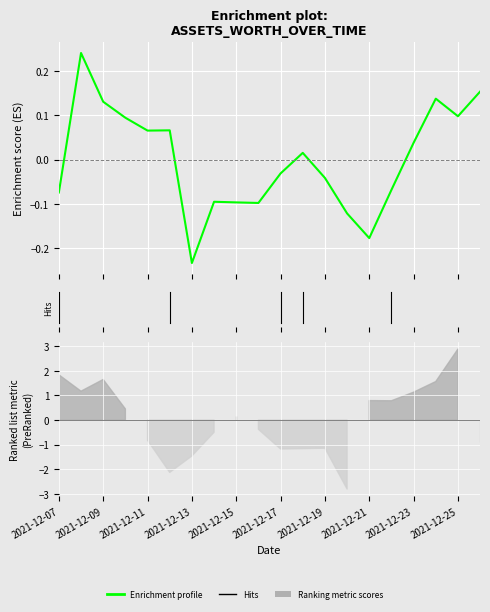

How many data points are less than 0?

10